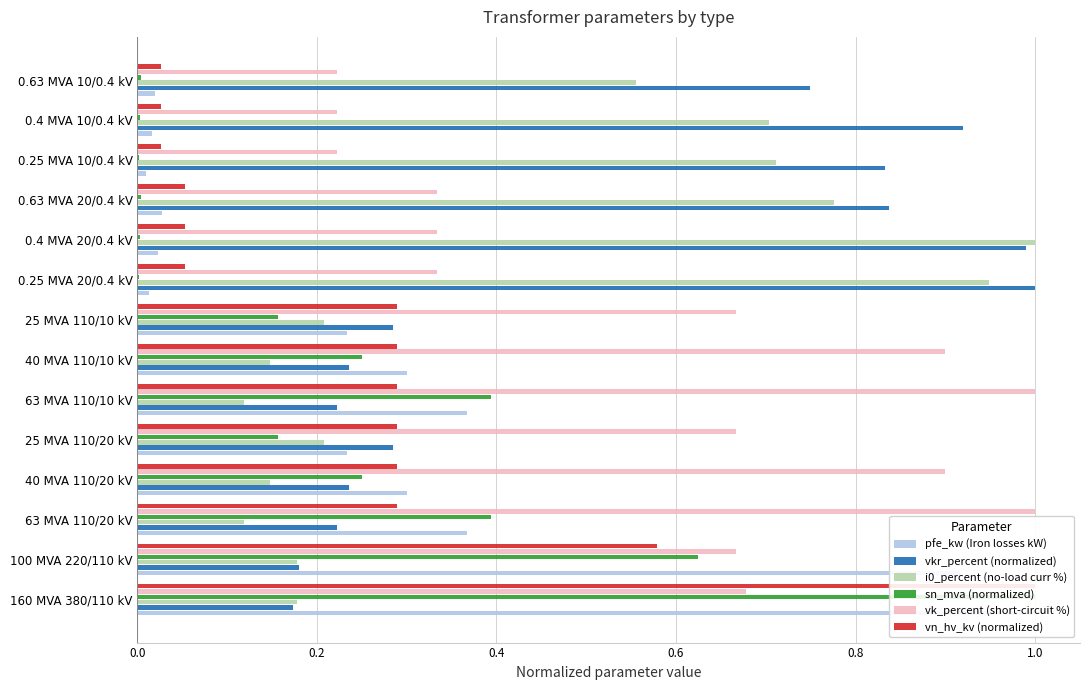

Reading left to right, what are all the values shown in this chart?

pfe_kw (Iron losses kW): 1.0	0.9	0.4	0.3	0.2	0.4	0.3	0.2	0.0	0.0	0.0	0.0	0.0	0.0
vkr_percent (normalized): 0.2	0.2	0.2	0.2	0.3	0.2	0.2	0.3	1.0	1.0	0.8	0.8	0.9	0.7
i0_percent (no-load curr %): 0.2	0.2	0.1	0.1	0.2	0.1	0.1	0.2	0.9	1.0	0.8	0.7	0.7	0.6
sn_mva (normalized): 1.0	0.6	0.4	0.2	0.2	0.4	0.2	0.2	0.0	0.0	0.0	0.0	0.0	0.0
vk_percent (short-circuit %): 0.7	0.7	1.0	0.9	0.7	1.0	0.9	0.7	0.3	0.3	0.3	0.2	0.2	0.2
vn_hv_kv (normalized): 1.0	0.6	0.3	0.3	0.3	0.3	0.3	0.3	0.1	0.1	0.1	0.0	0.0	0.0